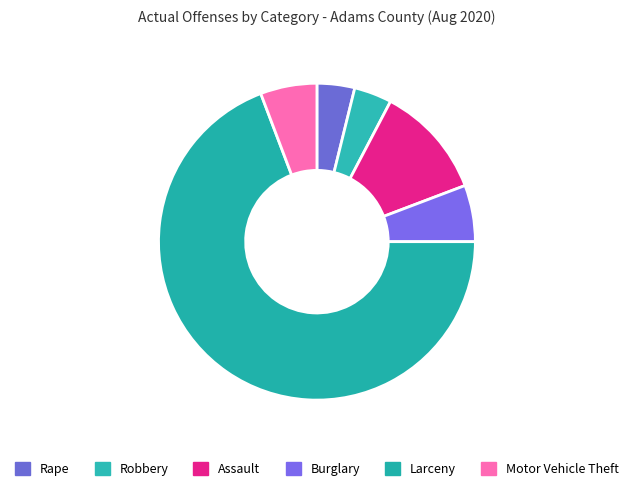

Is it true that Motor Vehicle Theft is 6% of the pie?

True